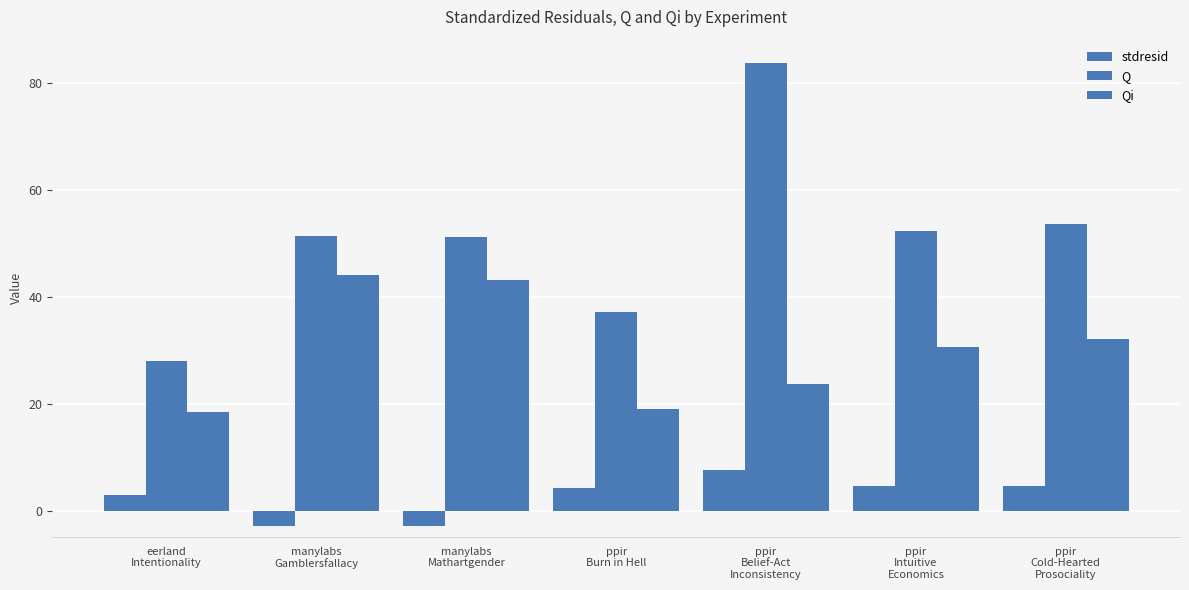

What is the greatest value displayed?

83.9